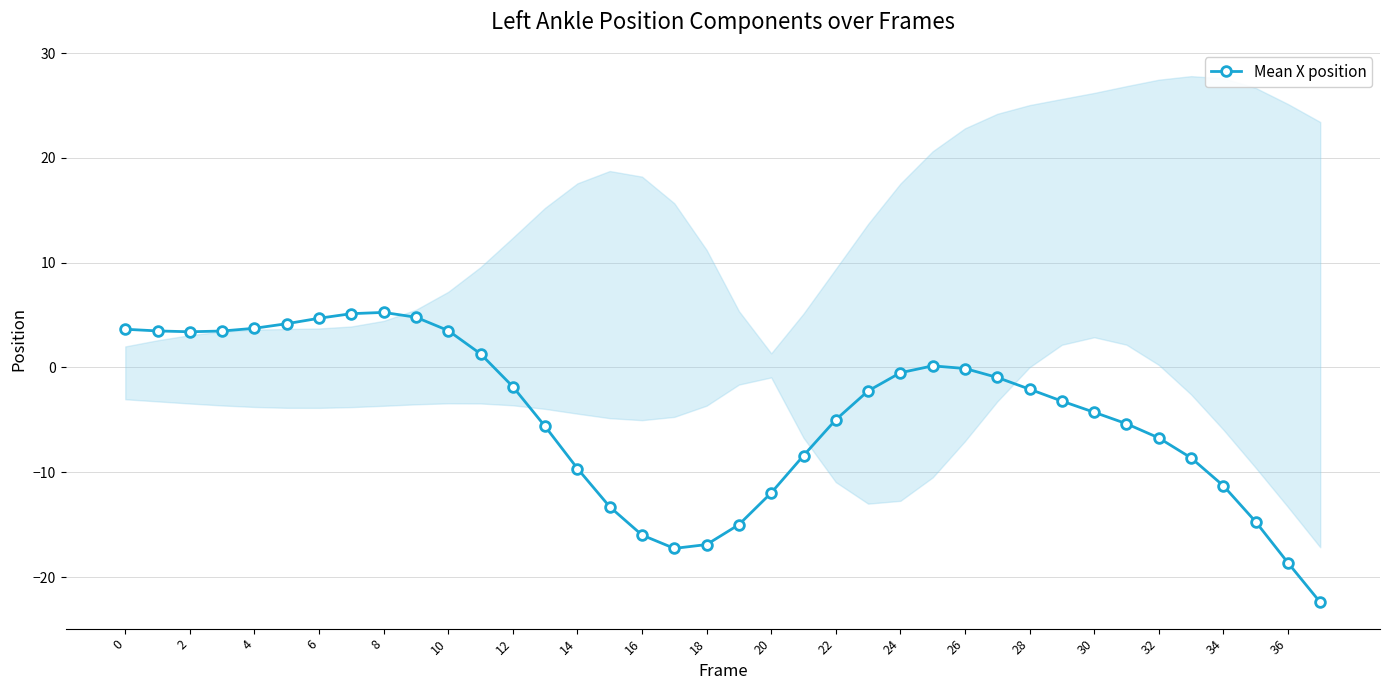

Reading right to left, list all the values displayed in this chart.

-22.4	-18.6	-14.7	-11.3	-8.6	-6.7	-5.4	-4.3	-3.2	-2.1	-1.0	-0.1	0.2	-0.5	-2.2	-5.0	-8.4	-12.0	-15.0	-16.9	-17.3	-16.0	-13.3	-9.6	-5.6	-1.8	1.3	3.5	4.8	5.3	5.1	4.7	4.2	3.7	3.5	3.4	3.5	3.6